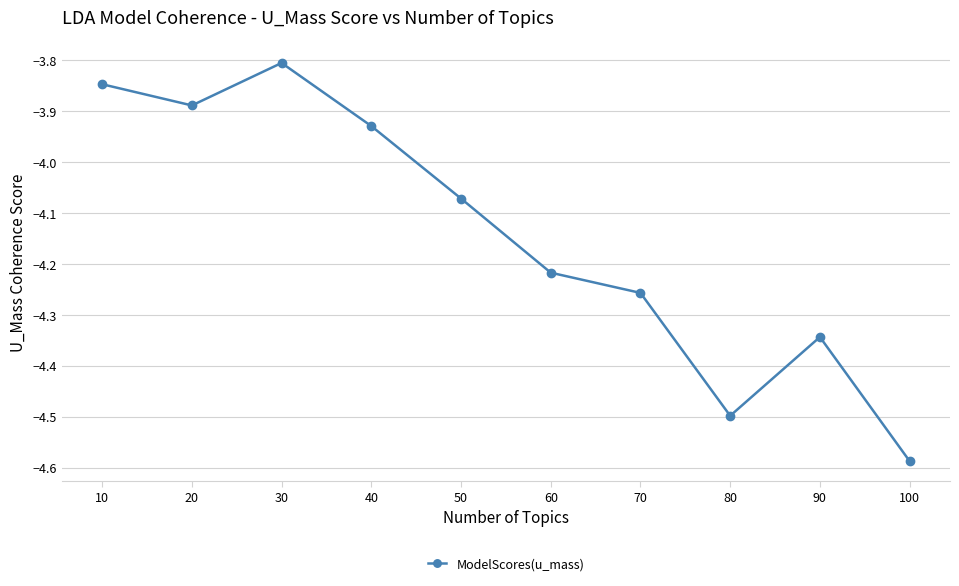

At which label does the data first exceed -4?

10